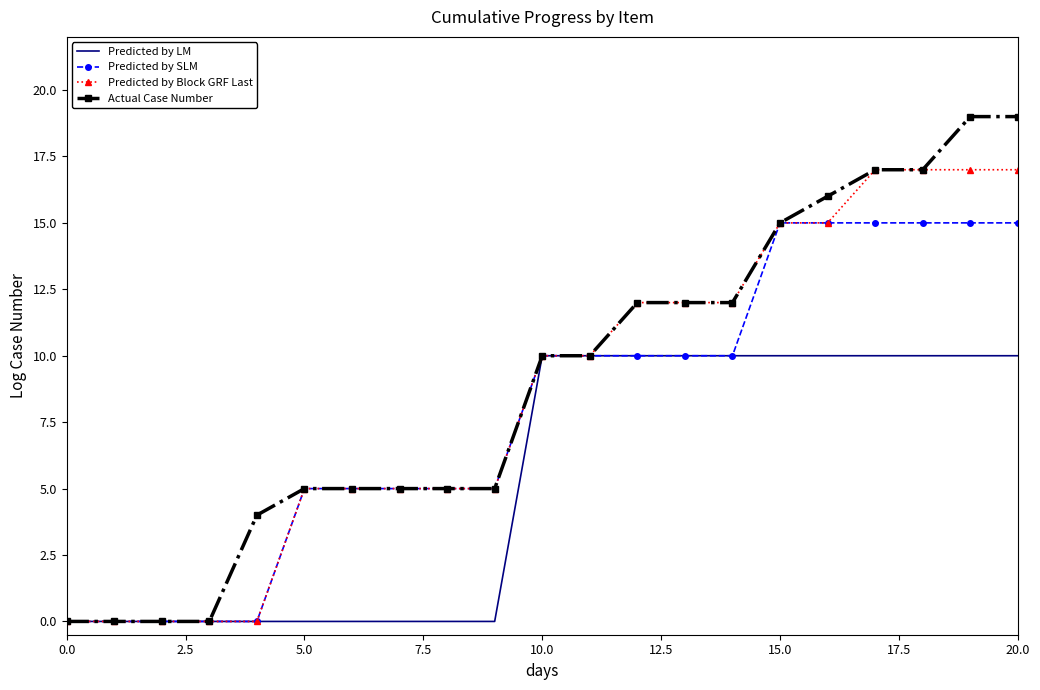

Which series has the widest spread of values?

Actual Case Number